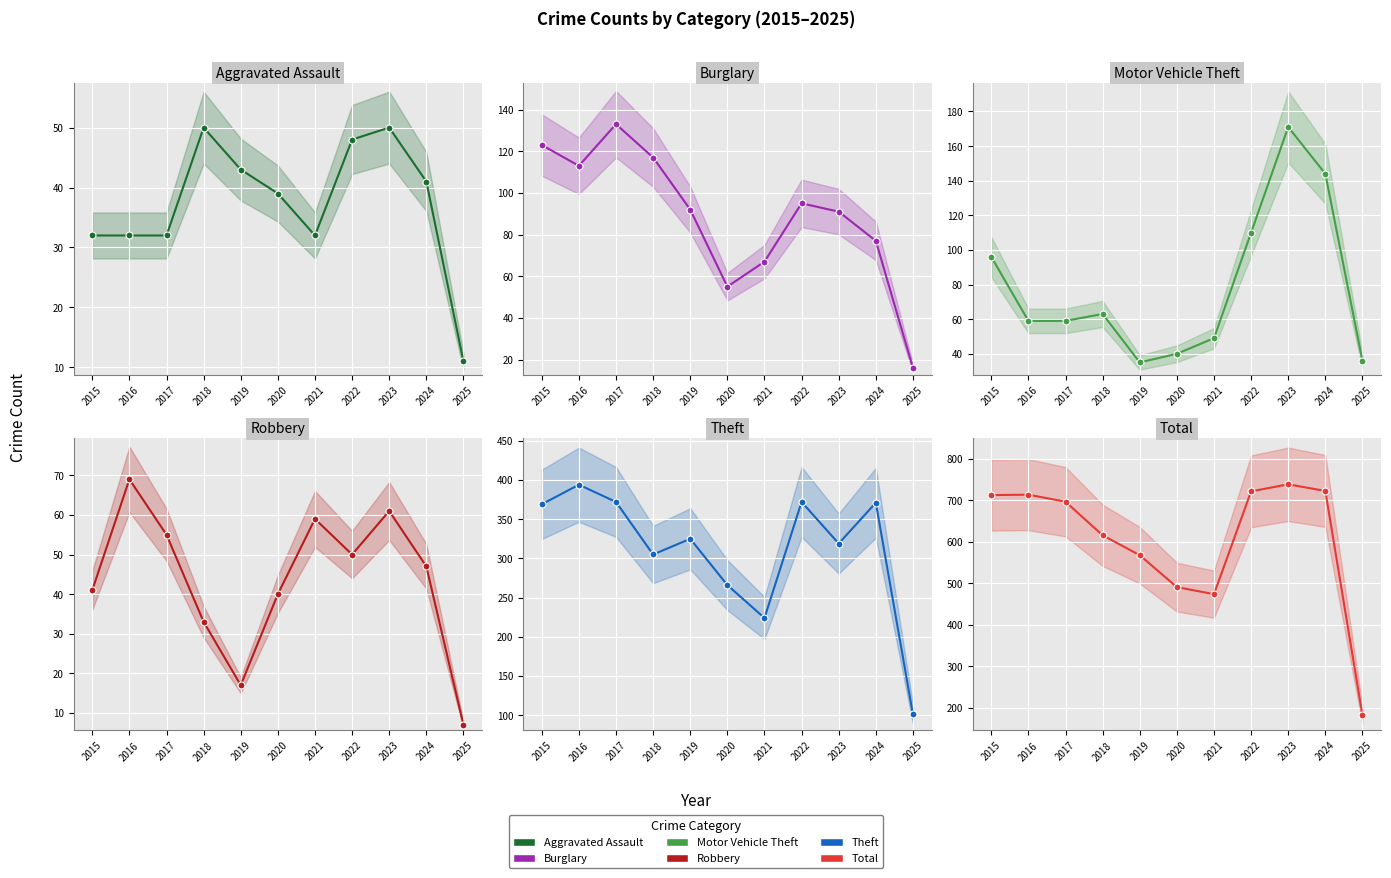

At which category does Aggravated Assault reach its first local valley?

2021